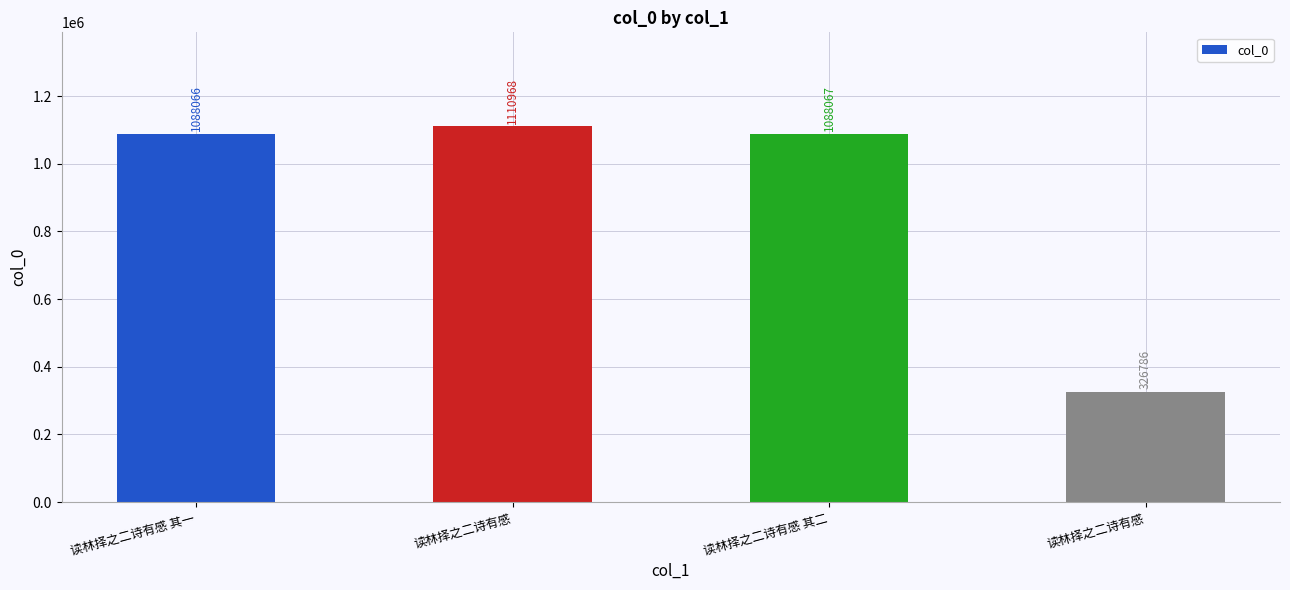

Reading right to left, extract all data points from this chart.

326786	1088067	1110968	1088066